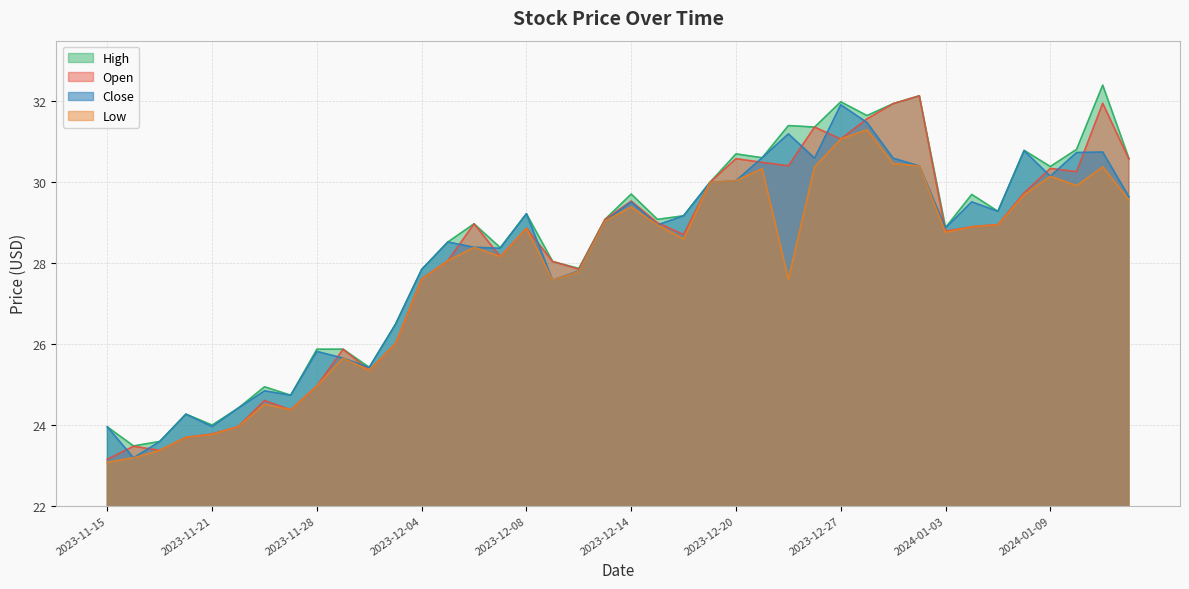

Which category has the highest value in the Low series?

2023-12-28